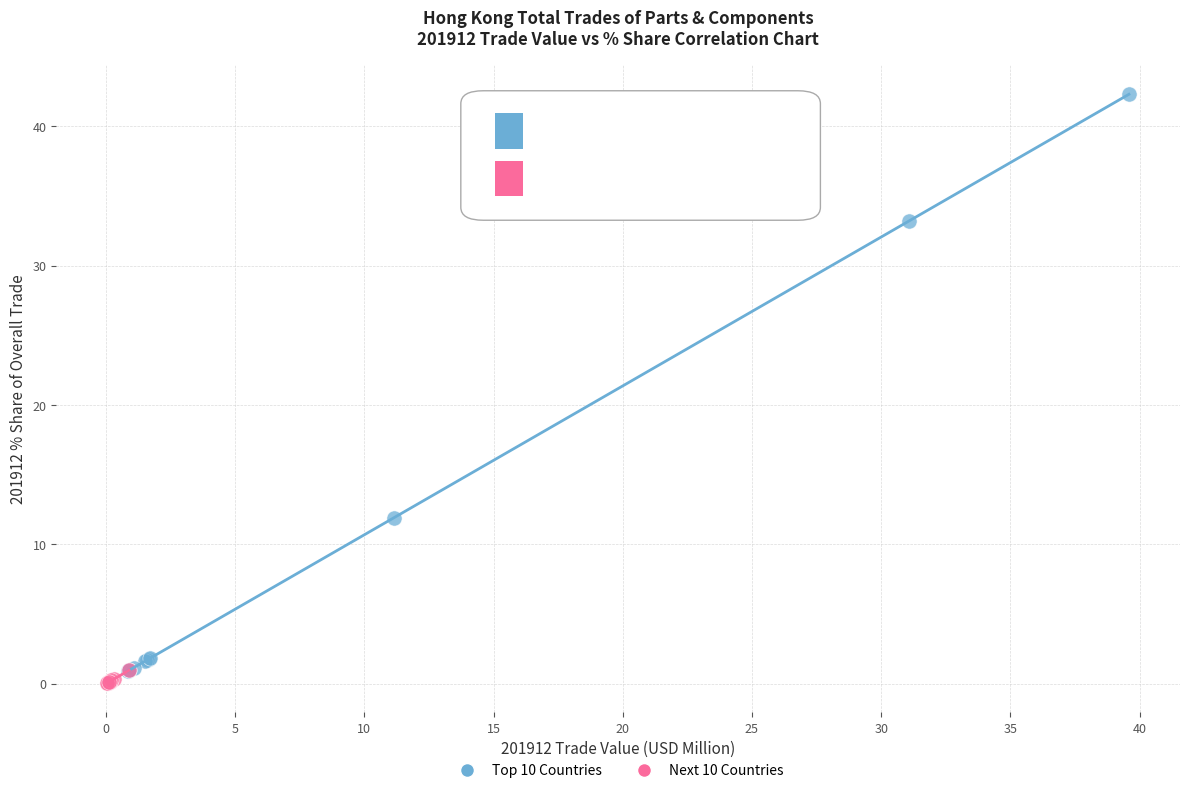

Which series reaches the maximum Y coordinate?

Top 10 Countries